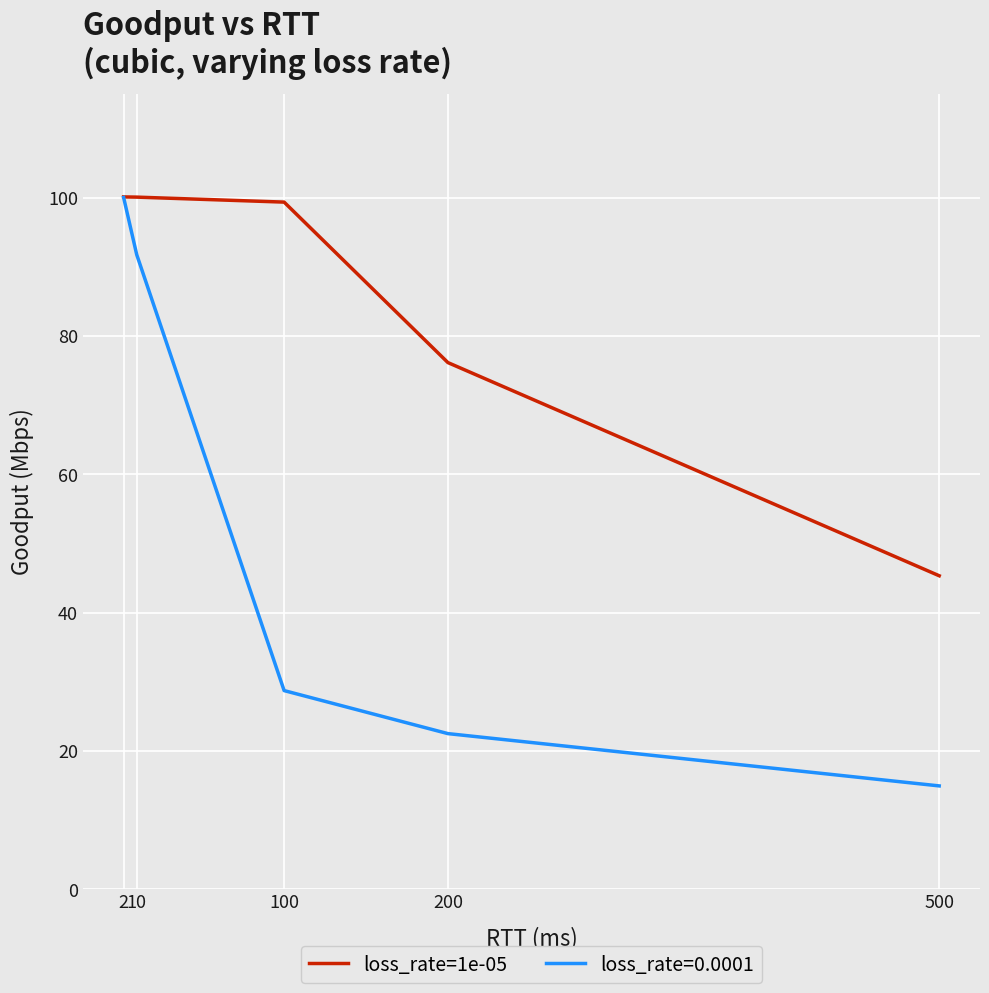

The loss_rate=0.0001 series shows 91.8 at 10. True or false?

True